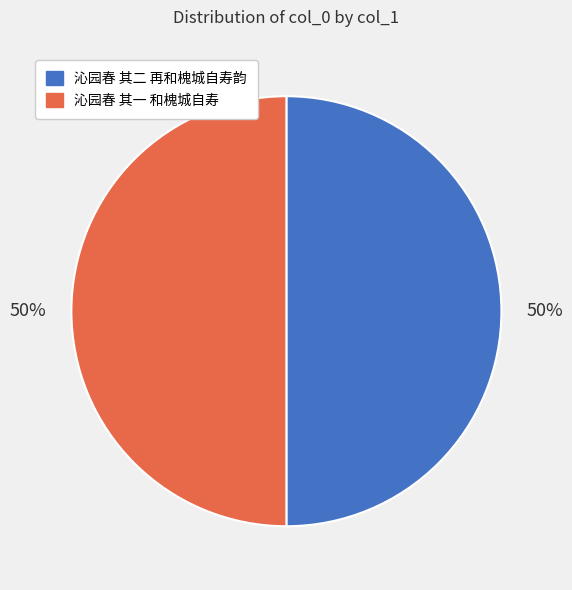

Approximately how many times larger is the value at 沁园春 其一 和槐城自寿 compared to 沁园春 其二 再和槐城自寿韵?

1.0